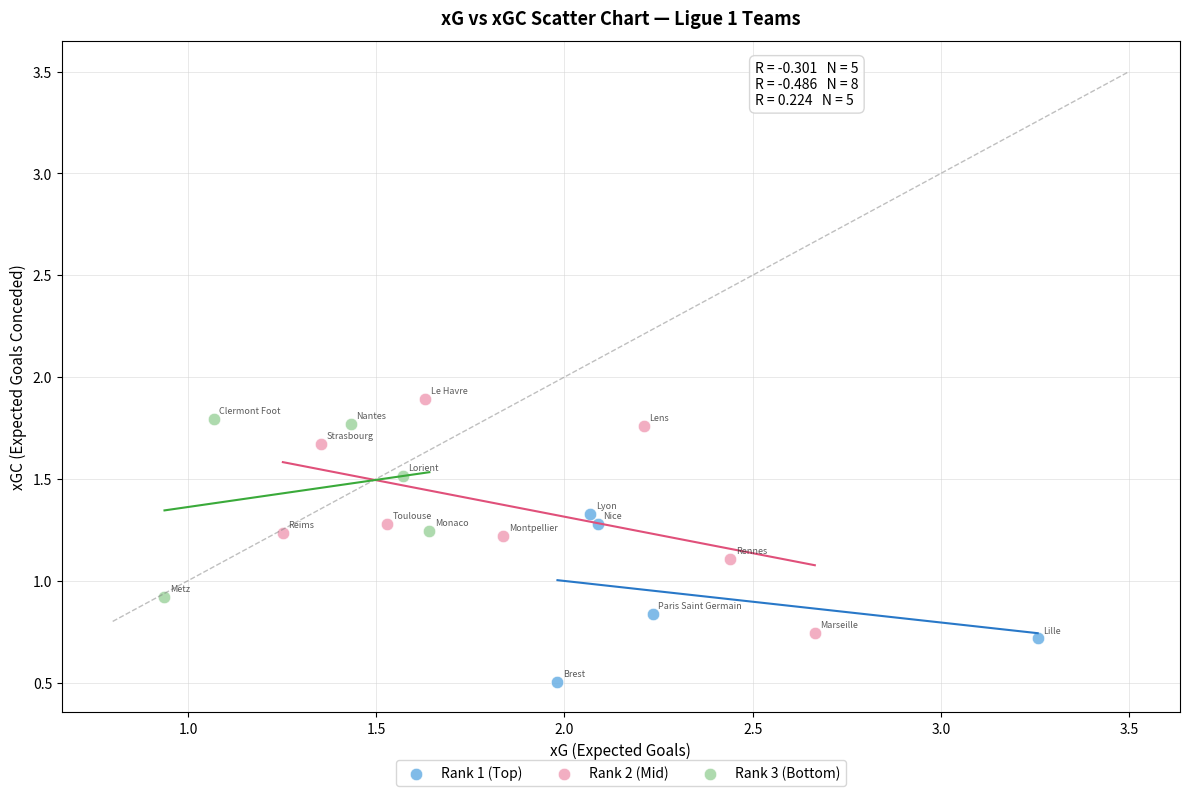

Which series has the widest spread of Y values?

Rank 2 (Mid)